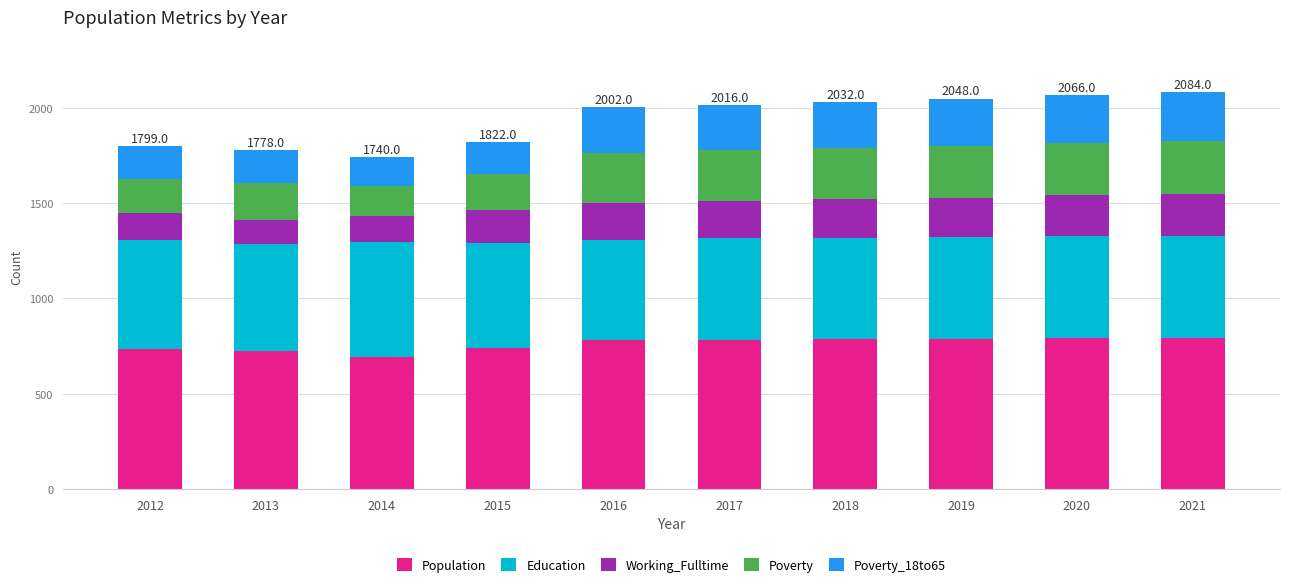

What is the difference between the second highest and minimum values in the Population series?

98